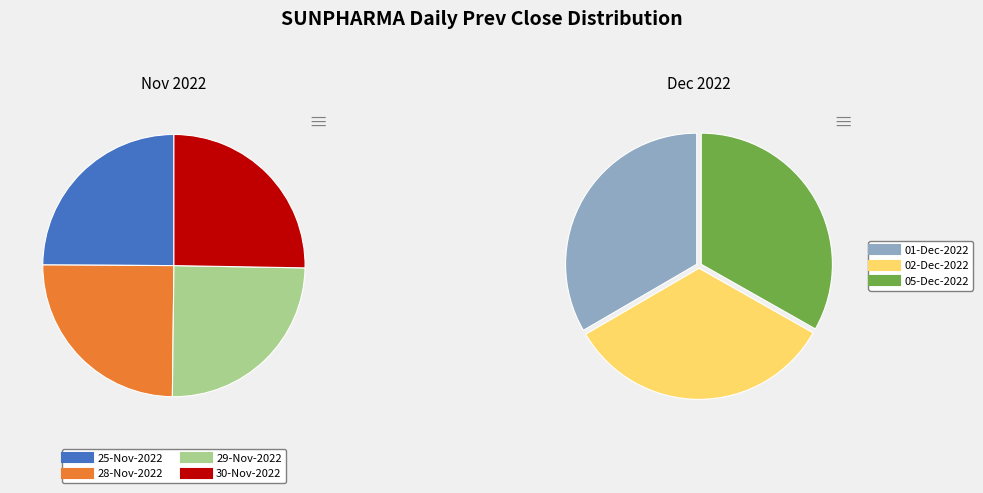

Do 02-Dec-2022 and 25-Nov-2022 together represent more than half of the pie?

No